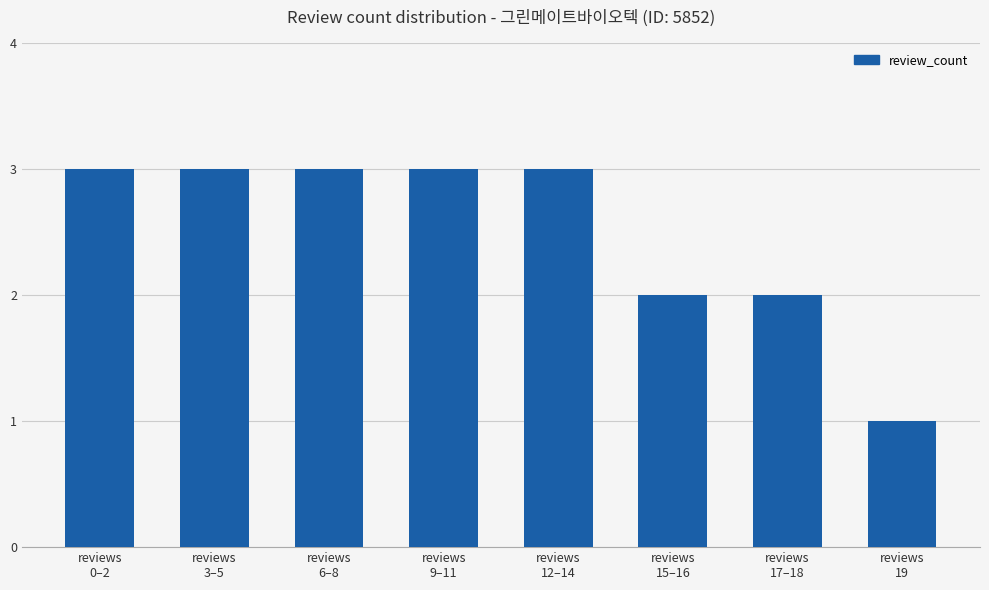

What is the value of the 8th bar from the left?

1